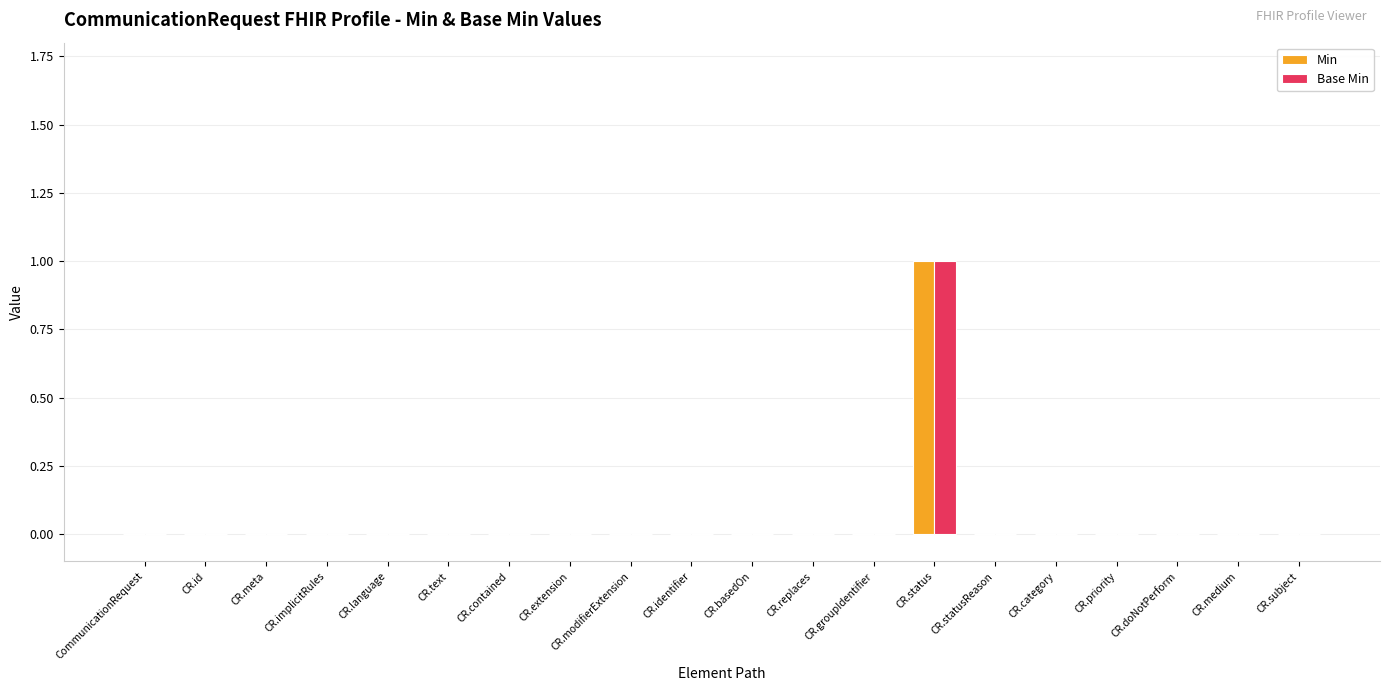

At which category is the sum across all series the highest?

CR.status